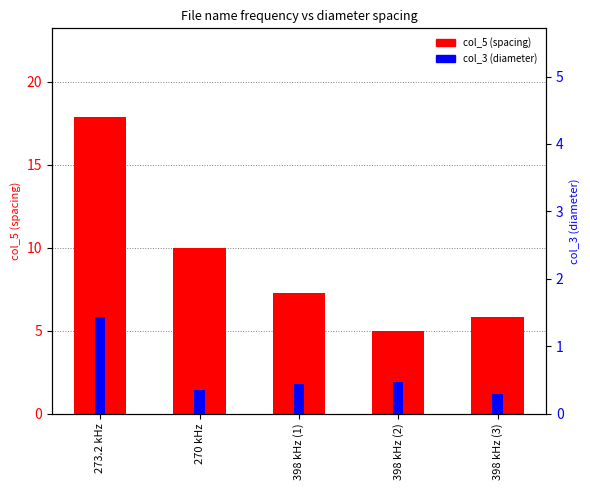

How many series are shown in this chart?

2